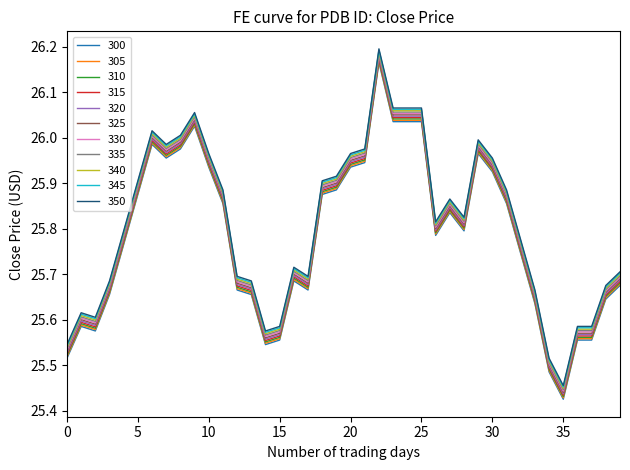

True or false: 335 and 300 cross at least once.

False